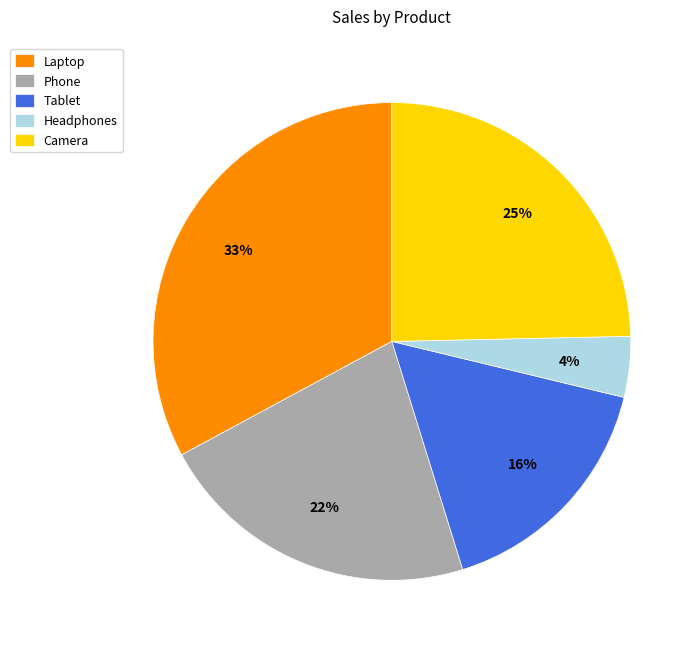

Count the number of slices in the pie.

5